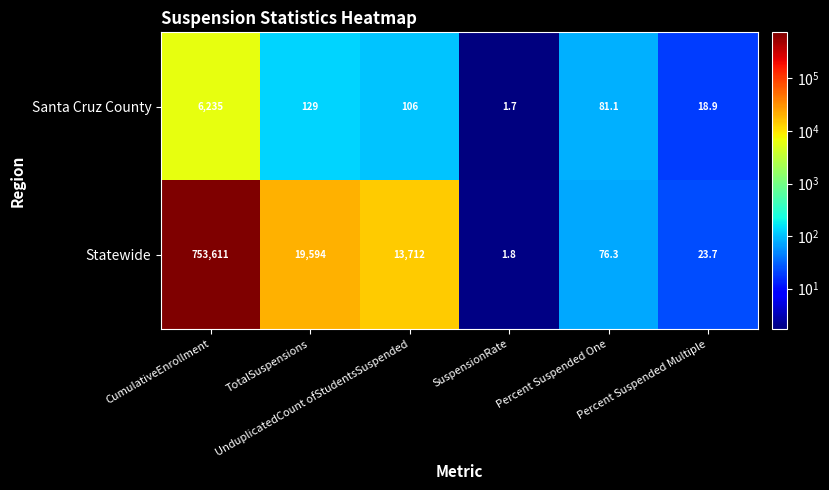

Which series has the largest total across all categories?

Statewide